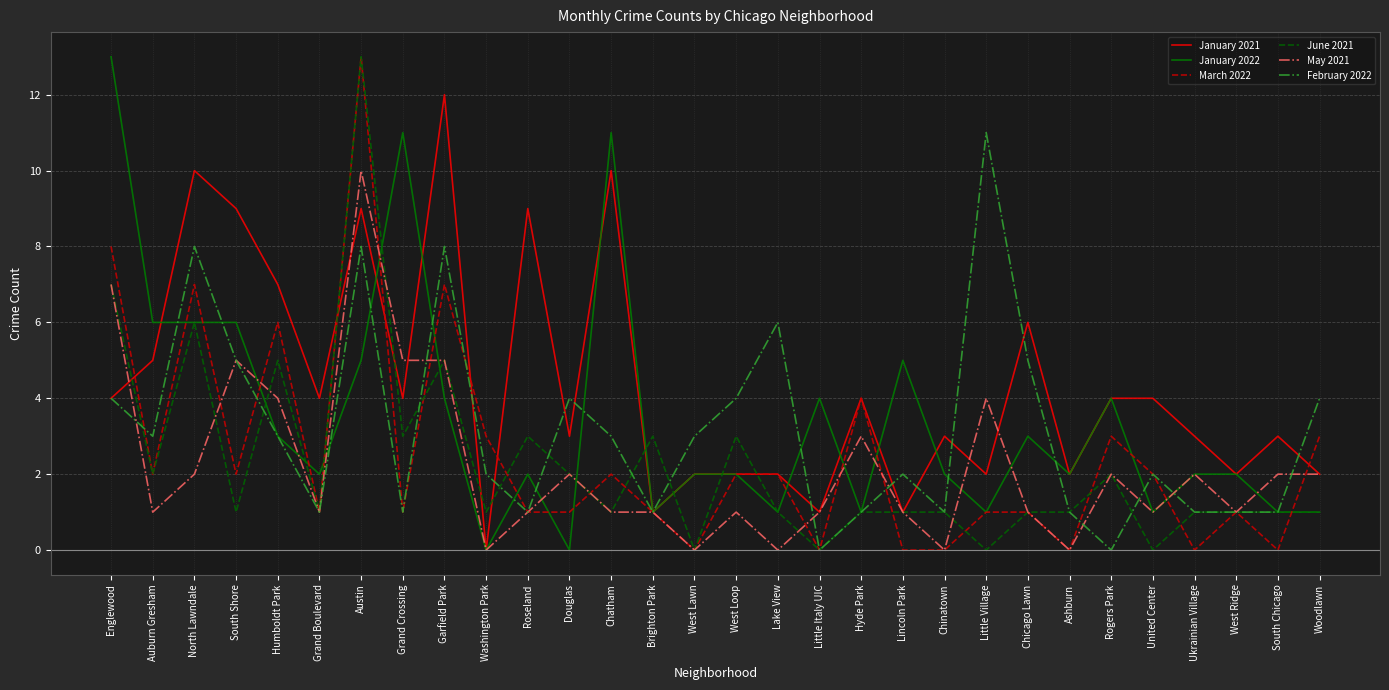

Is the value of January 2022 at Grand Crossing greater than the value of February 2022 at Woodlawn?

Yes